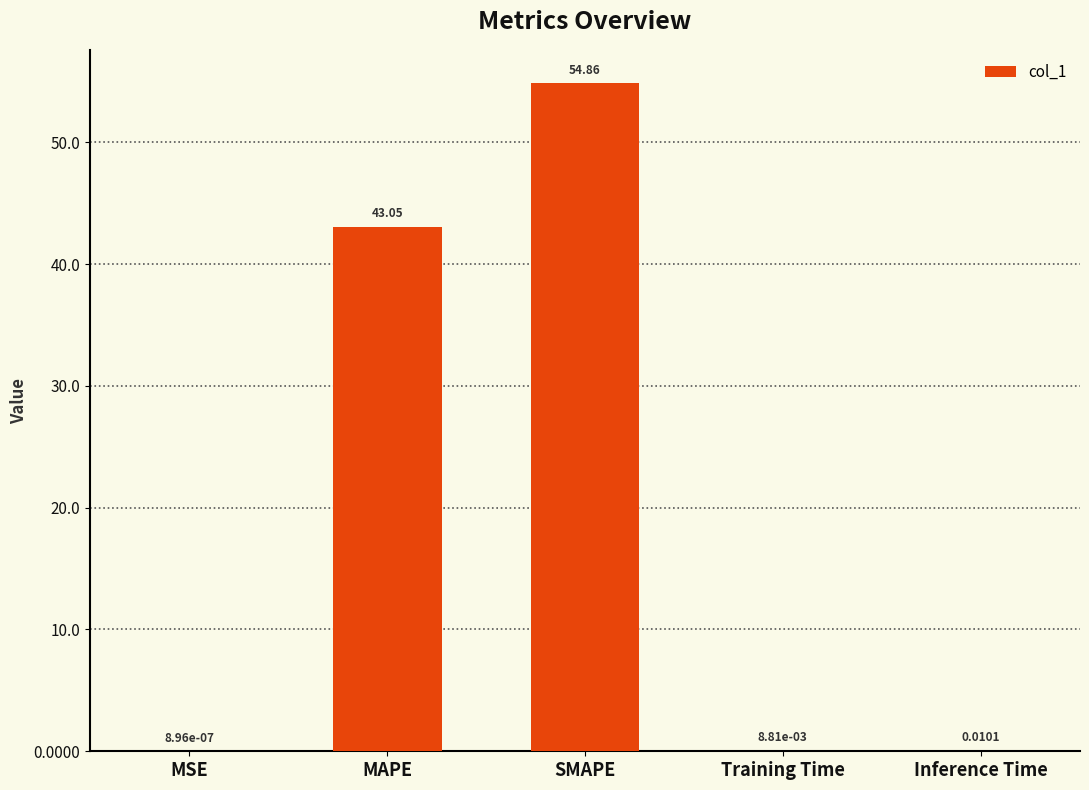

At which category does the chart reach its peak across all series?

SMAPE